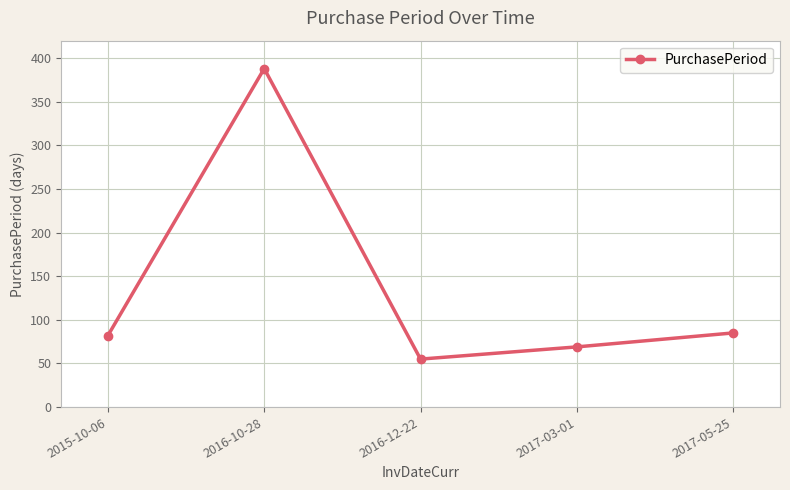

The value at 2015-10-06 is 82. True or false?

True